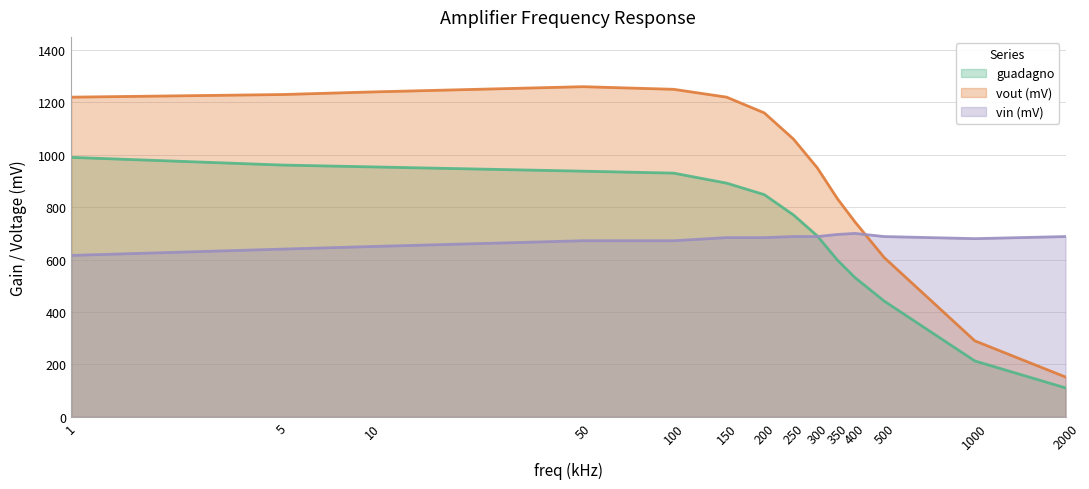

Reading right to left, list all the values displayed in this chart.

guadagno: 2000=110.5	1000=213.2	500=441.9	400=531.4	350=597.7	300=690.4	250=770.3	200=848.0	150=891.8	100=930.1	50=937.5	10=953.8	5=960.9	1=990.3
vout (mV): 2000=152.0	1000=290.0	500=608.0	400=744.0	350=832.0	300=950.0	250=1060.0	200=1160.0	150=1220.0	100=1250.0	50=1260.0	10=1240.0	5=1230.0	1=1220.0
vin (mV): 2000=688.0	1000=680.0	500=688.0	400=700.0	350=696.0	300=688.0	250=688.0	200=684.0	150=684.0	100=672.0	50=672.0	10=650.0	5=640.0	1=616.0